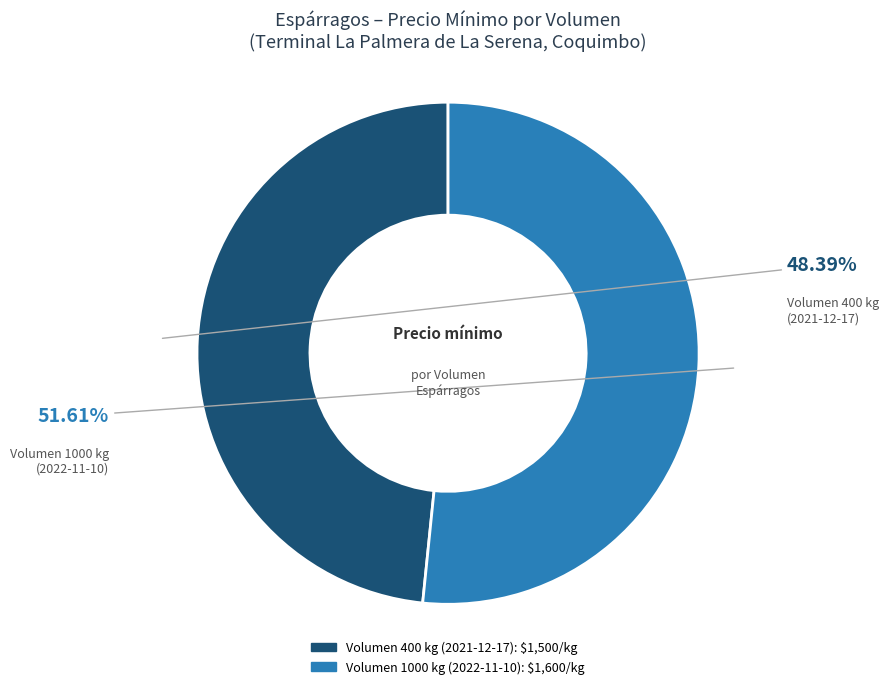

Is there any slice that represents more than half of the pie?

Yes